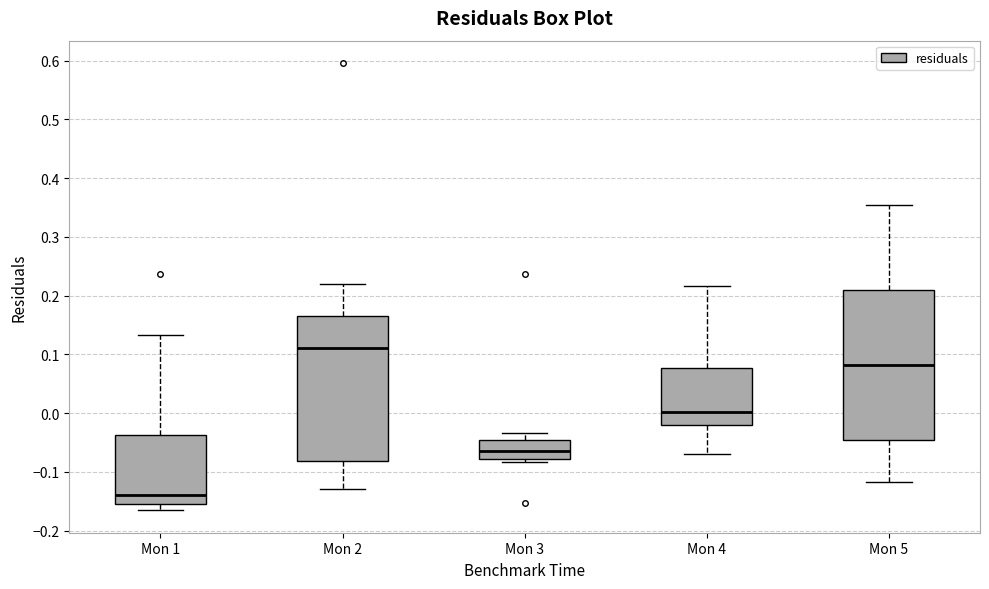

Where is the upper edge of the box for Mon 5 on the y-axis? The values are not printed on the chart, so give them approximately, as read against the axis.

0.21